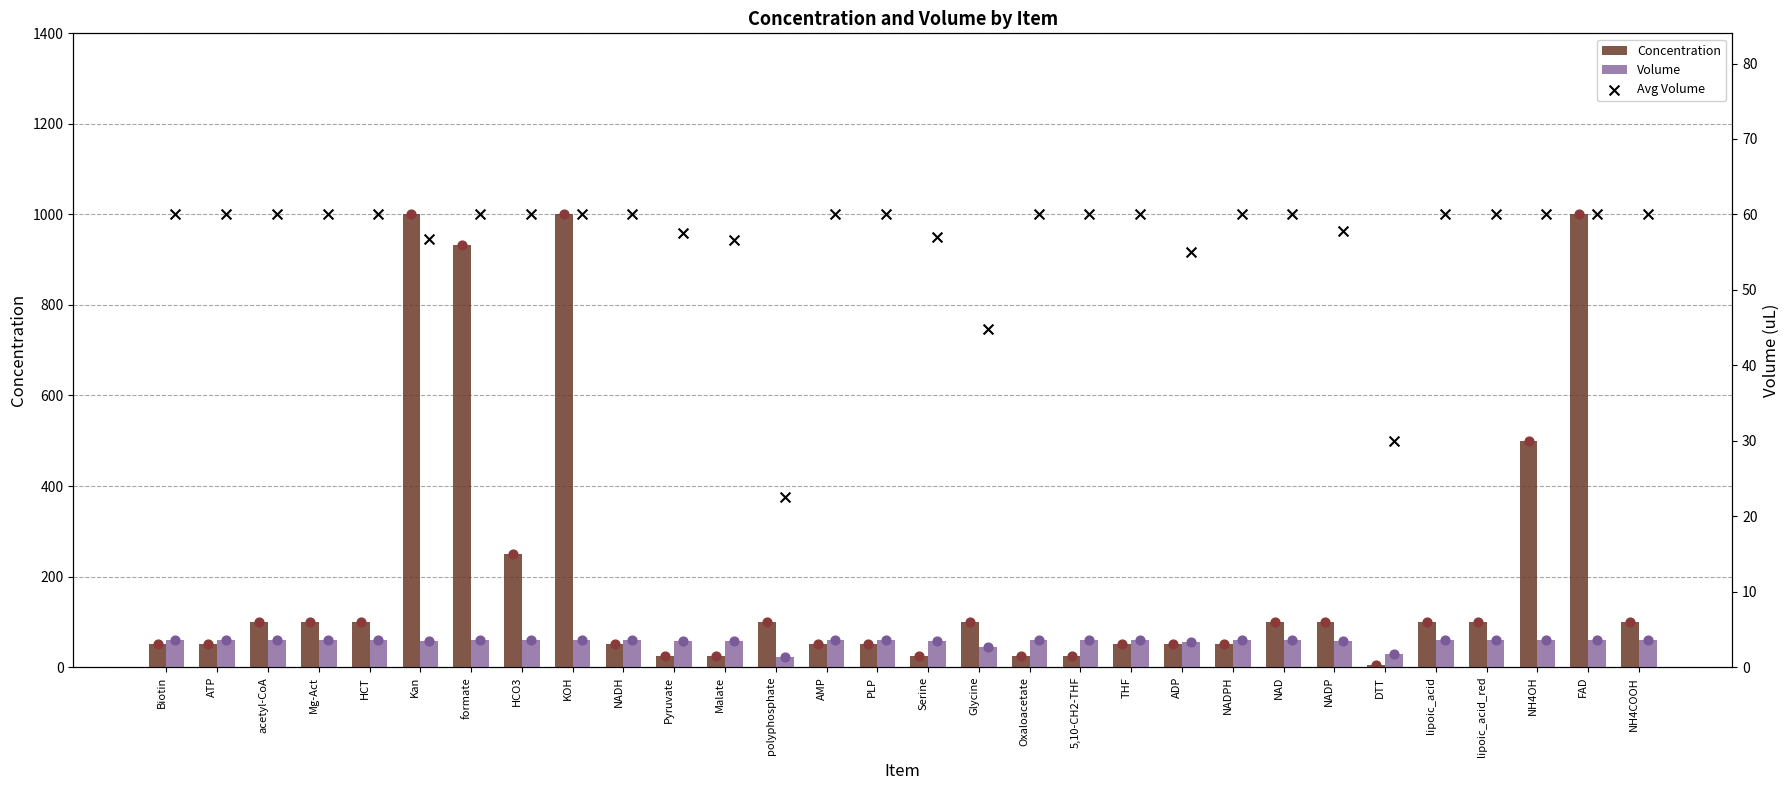

What is the total value across all series at AMP?

170.0